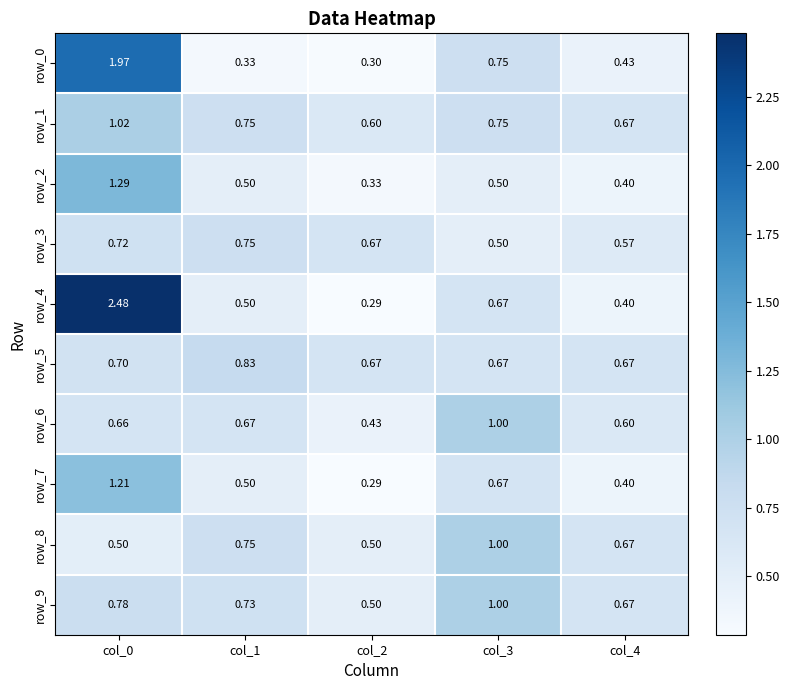

Which series has the largest total across all categories?

row_4